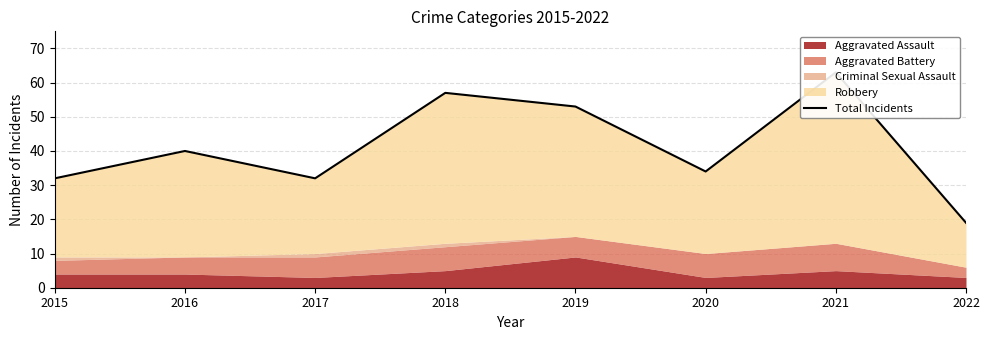

What is the minimum value shown in the chart?

19